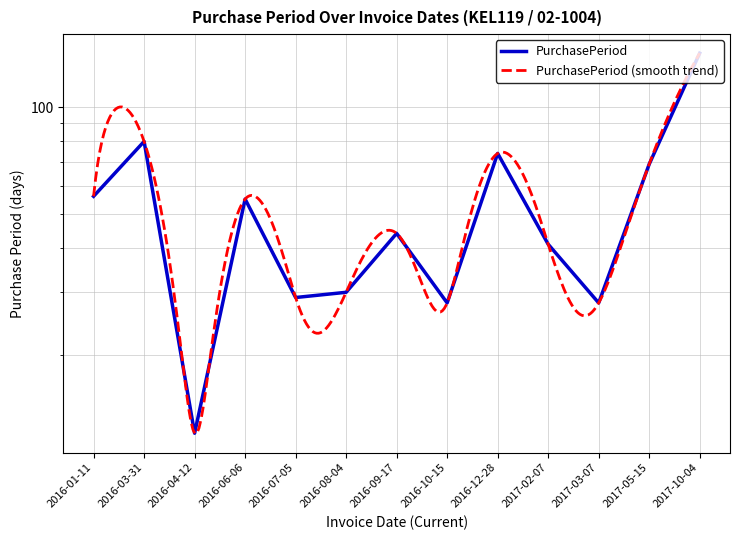

What is the label of the 12th point from the right?

2016-03-31